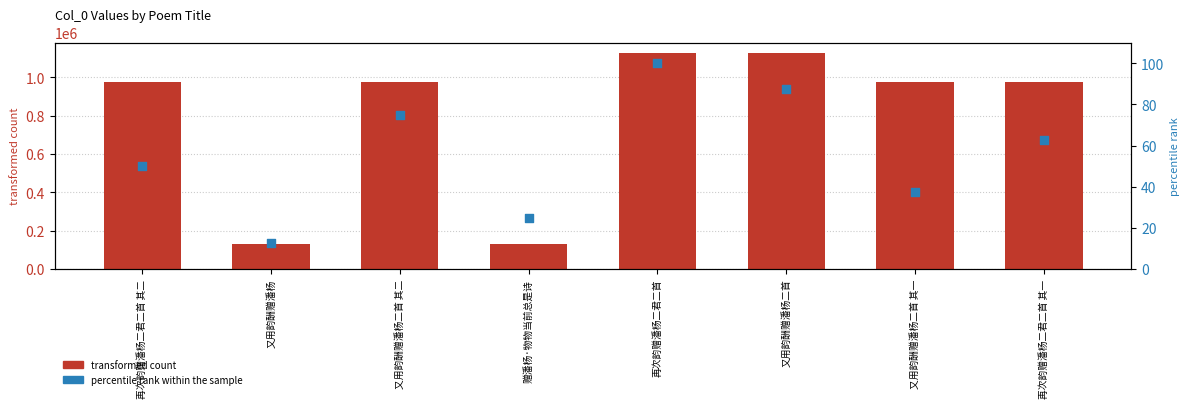

Is the value of percentile rank within the sample at 又用韵酬赠潘杨二首 其一 greater than the value of transformed count at 又用韵酬赠潘杨?

No